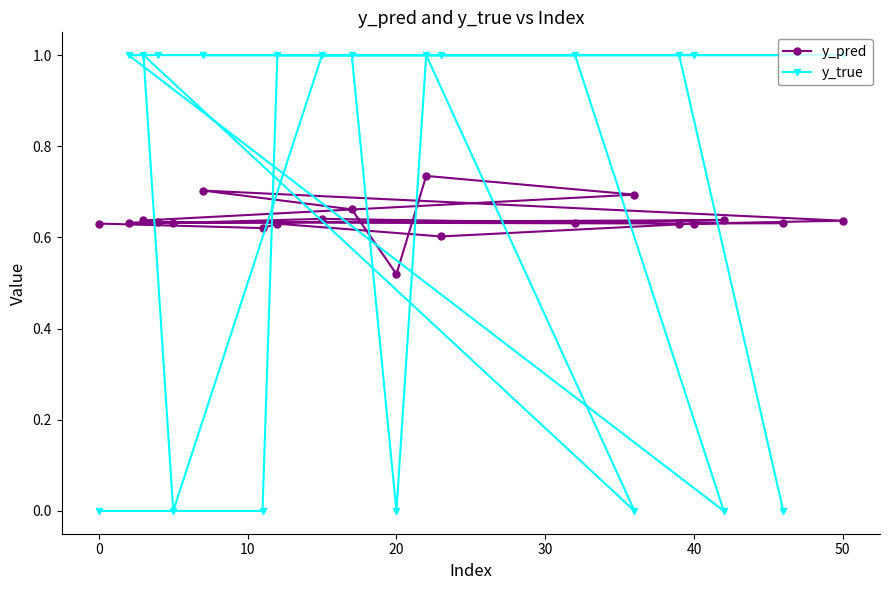

Which series has the largest range (max minus min)?

y_true